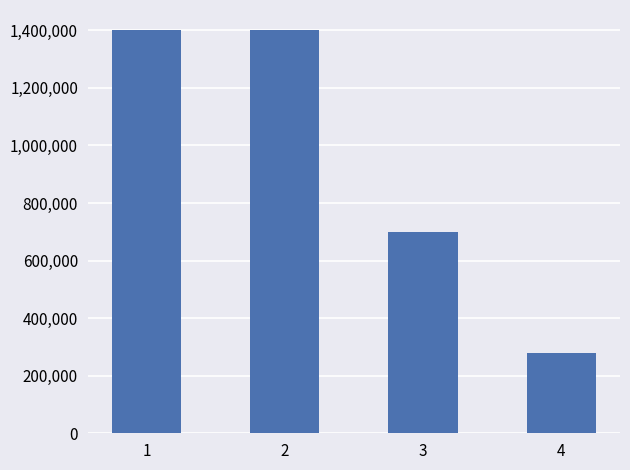

How many bars are there in total?

4